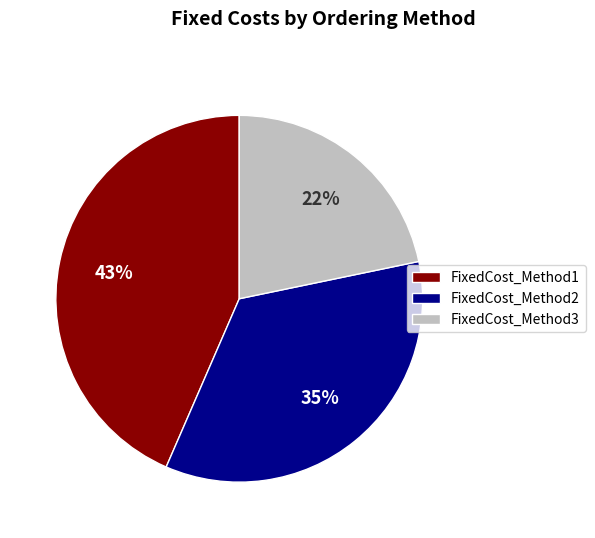

Rank the categories by value from lowest to highest.

FixedCost_Method3, FixedCost_Method2, FixedCost_Method1